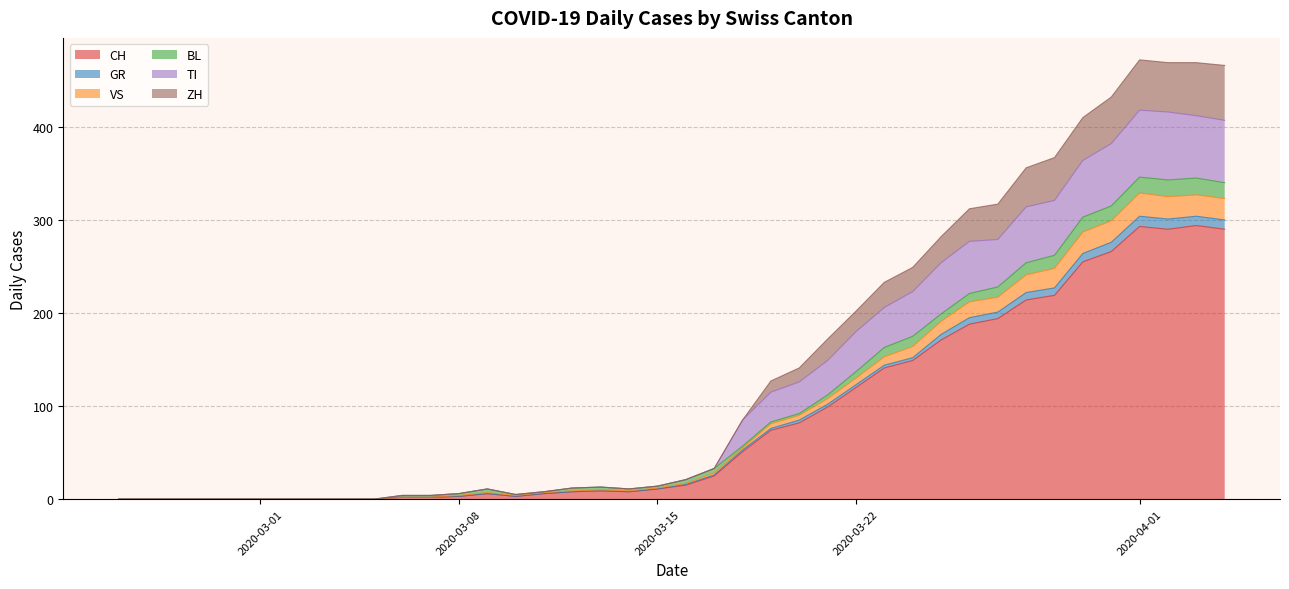

What is the highest value of the CH series?

294